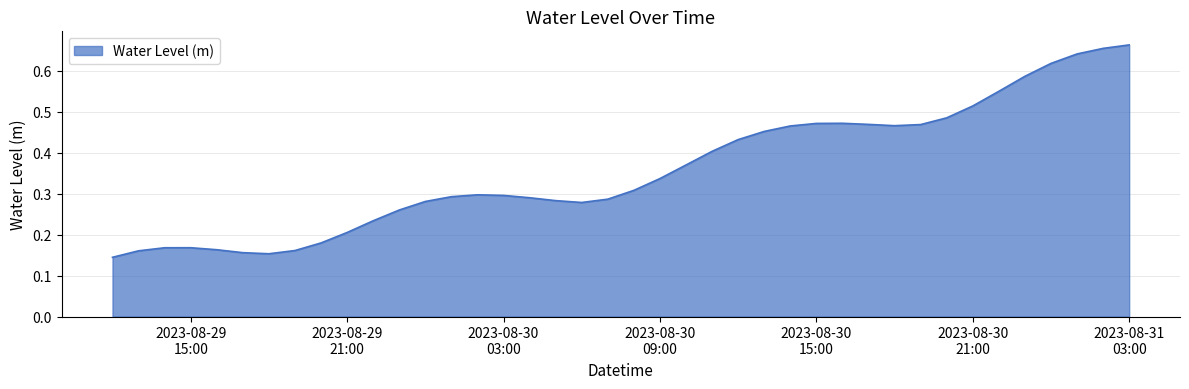

Count the values in the range 0 to 1.

40